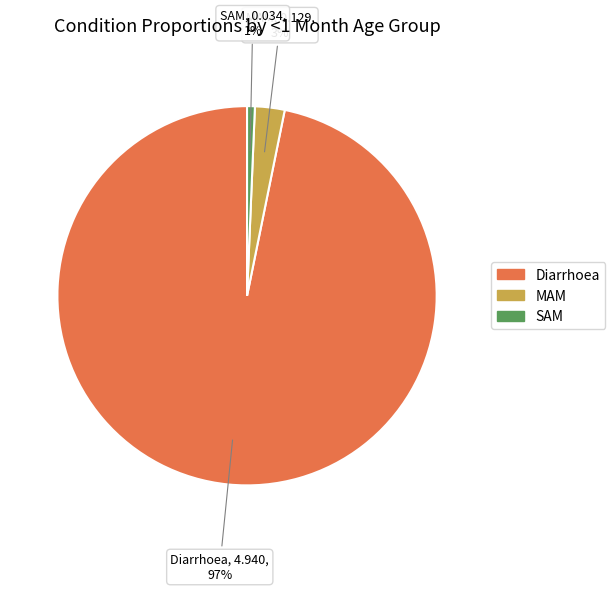

How many segments does this pie chart have?

3